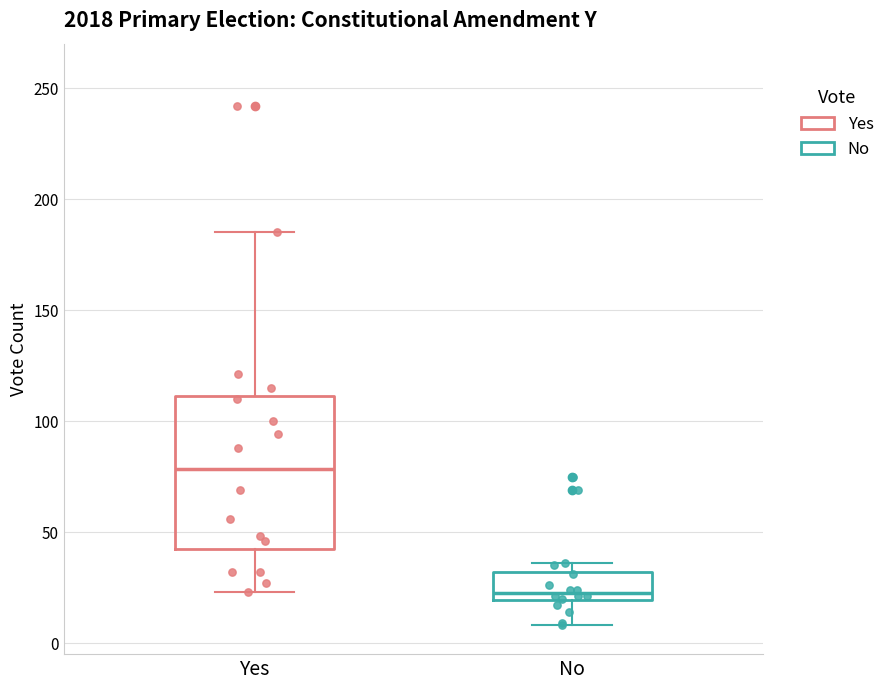

Comparing the boxes themselves (not the whiskers), which one is the tallest?

Yes